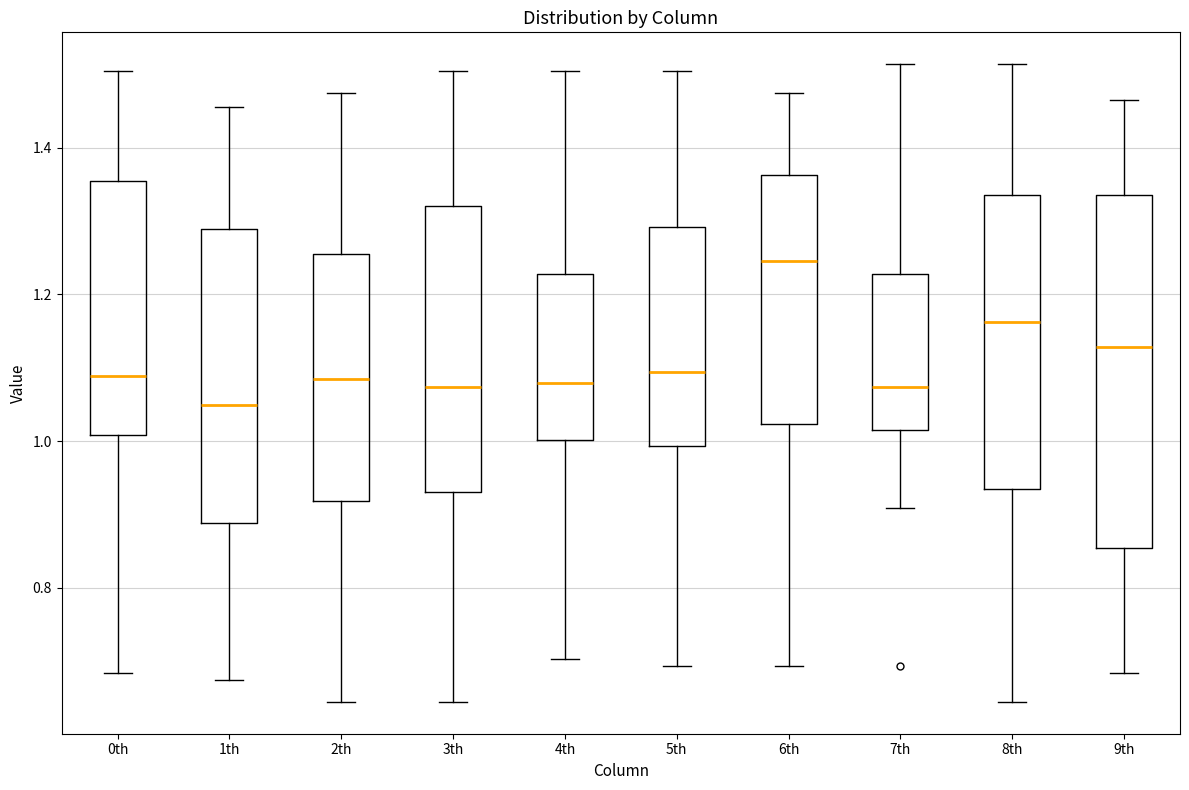

Which box has the lowest median line?

1th